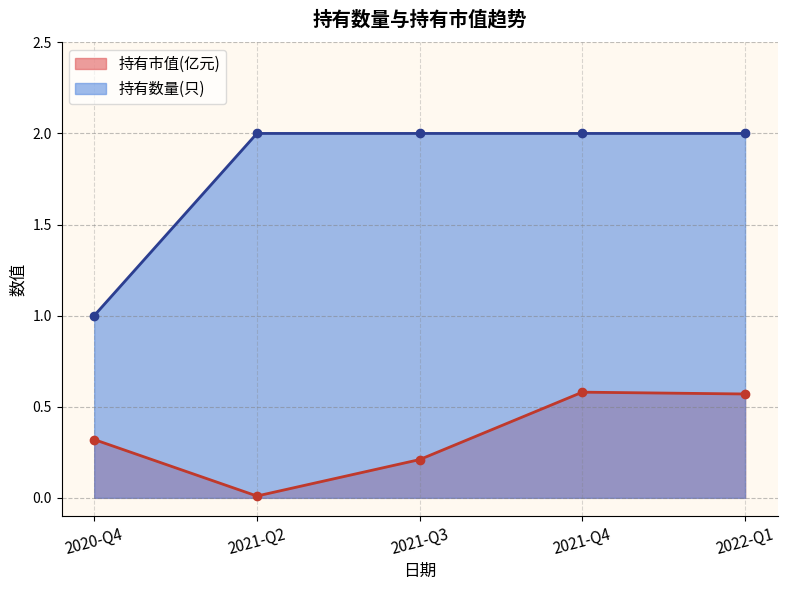

What is the label of the 2nd point from the right?

2021-Q4